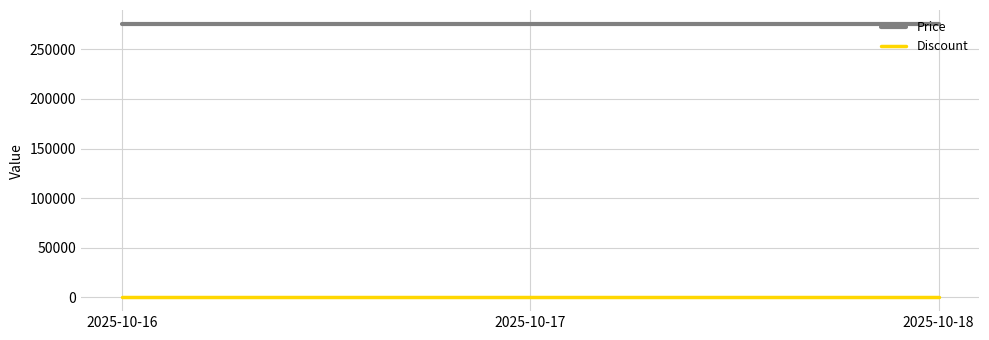

How many distinct data groups are displayed?

2